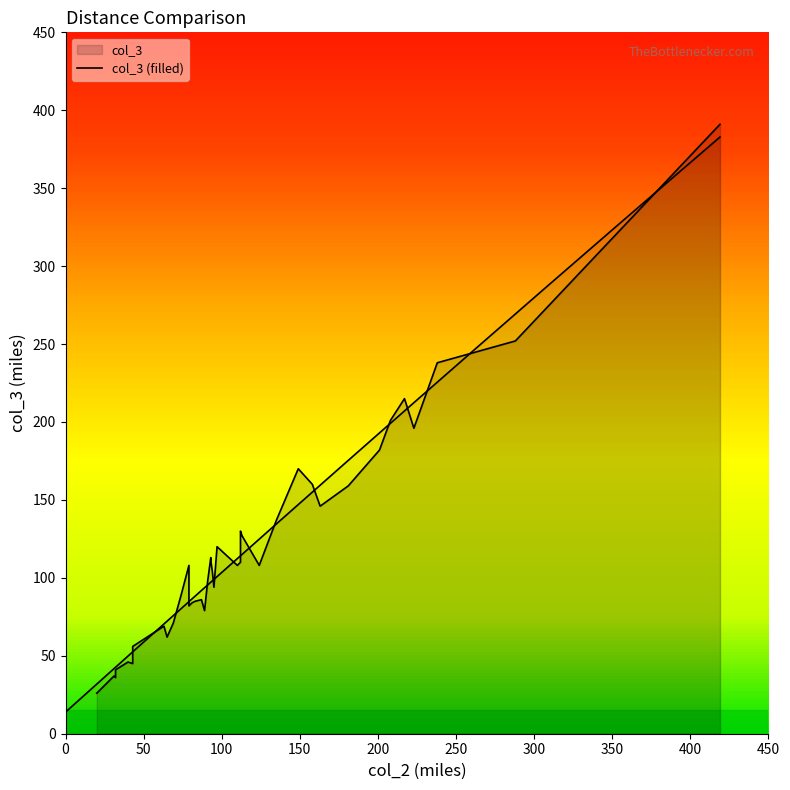

In col_3, how many points are higher than both neighbors (excluding endpoints)?

10